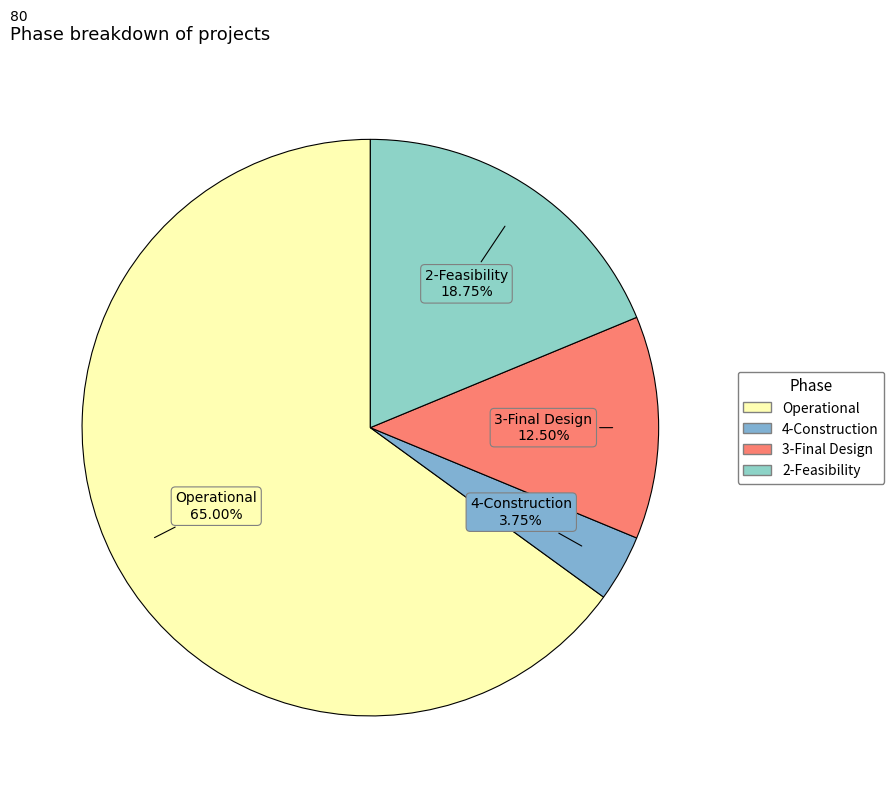

How many segments does this pie chart have?

4